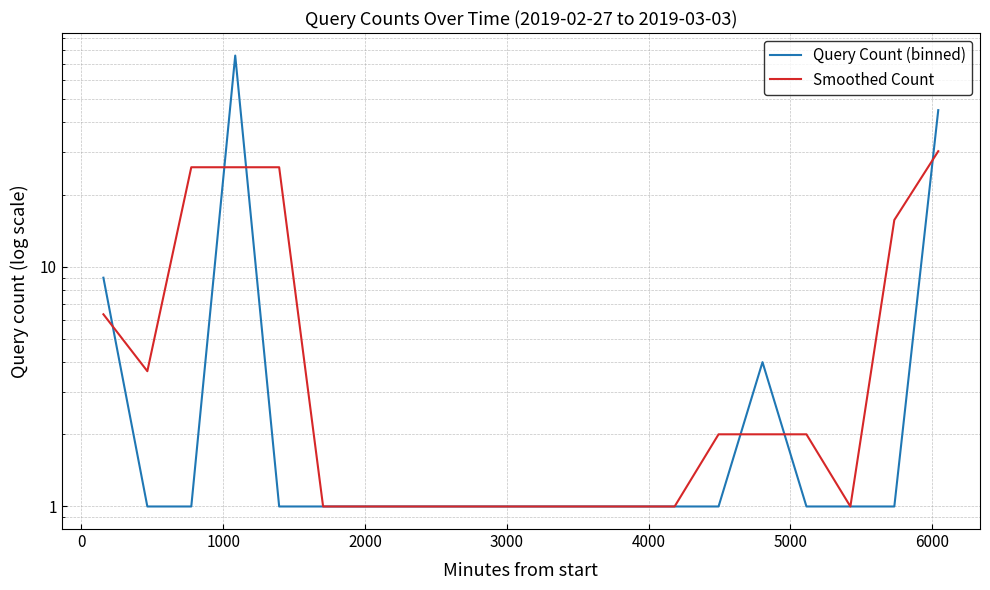

The Query Count (binned) series shows 0.5 at 13. True or false?

False